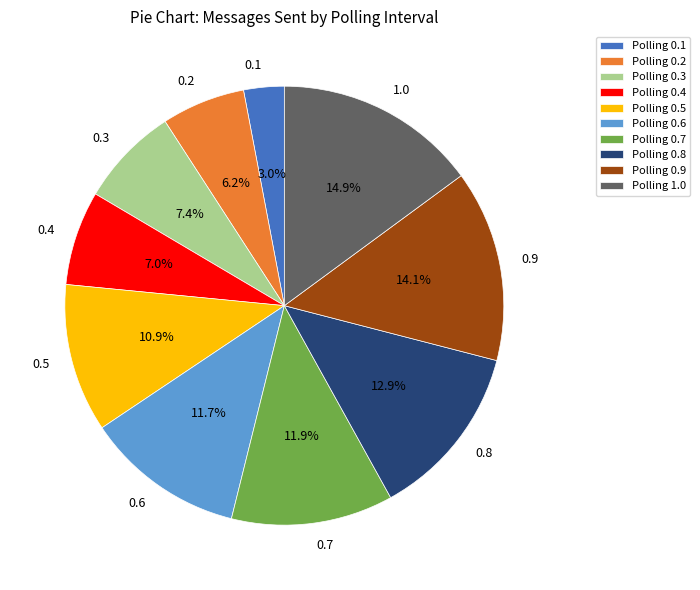

To the nearest percent, what is the difference between the 0.1 and 0.7 slice percentages?

9%